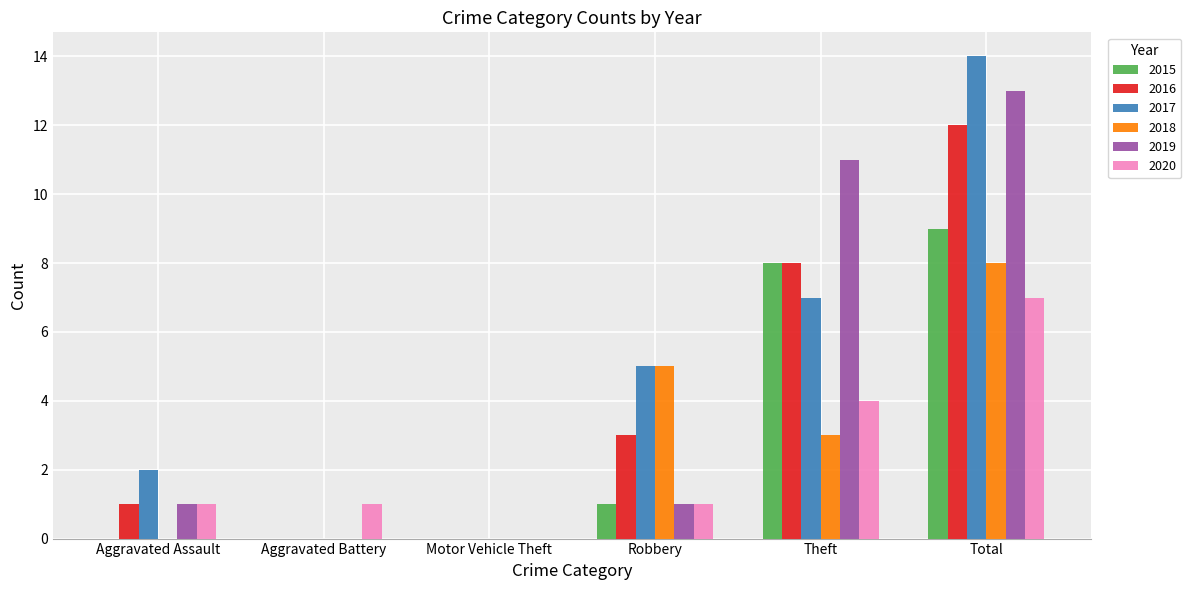

Is it true that 2018 equals 0 at Aggravated Assault?

True